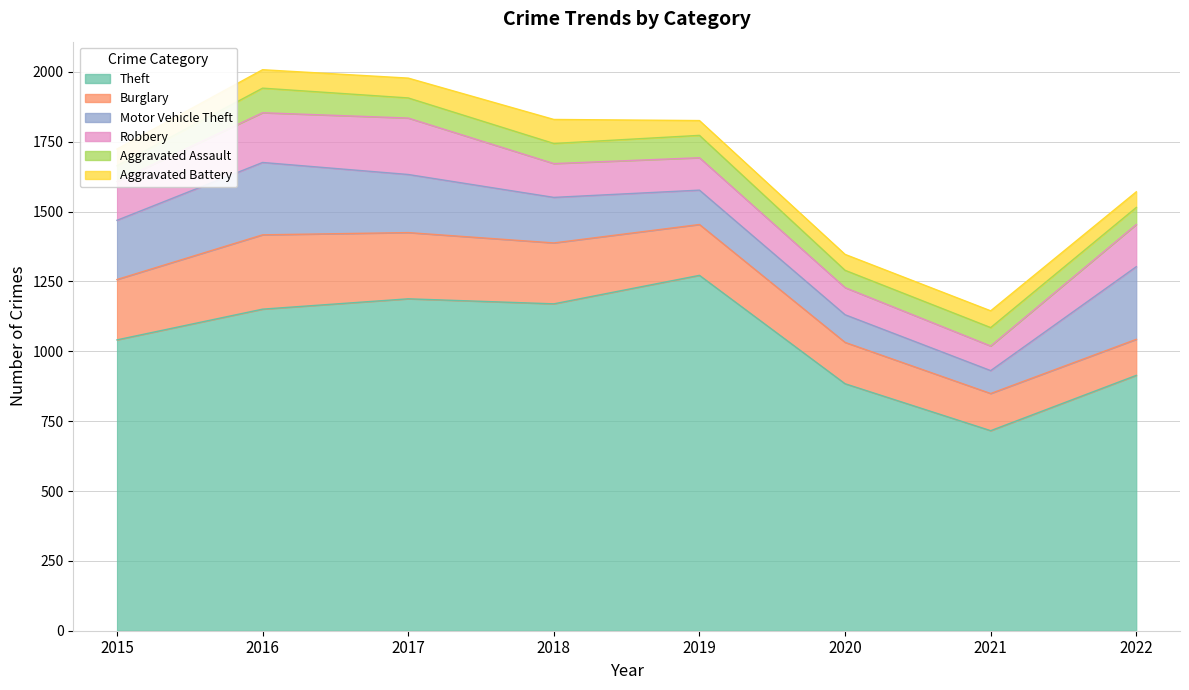

Between 2020 and 2015, which is larger?

2015